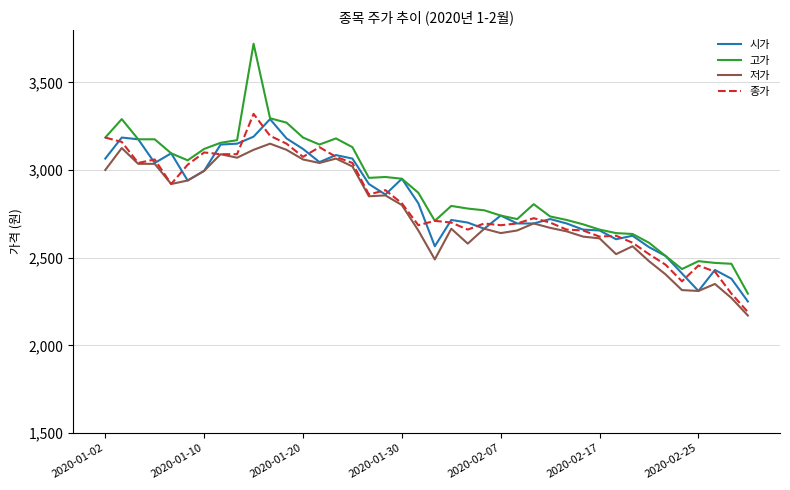

True or false: 고가 and 저가 intersect in this chart.

False